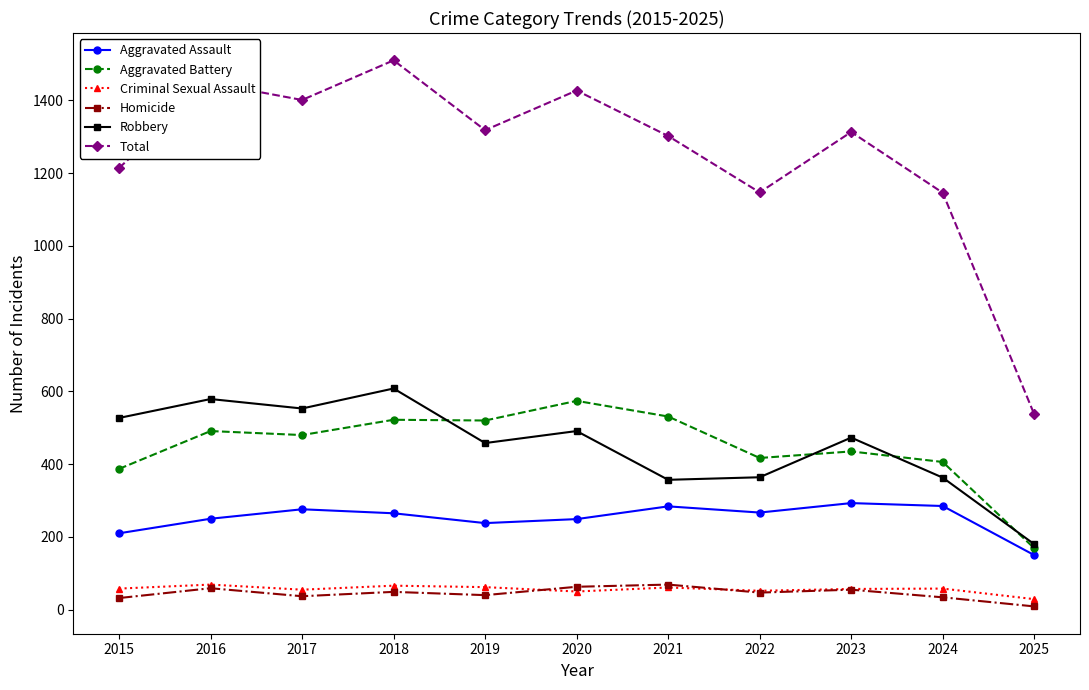

What is the average value of the Criminal Sexual Assault series?

56